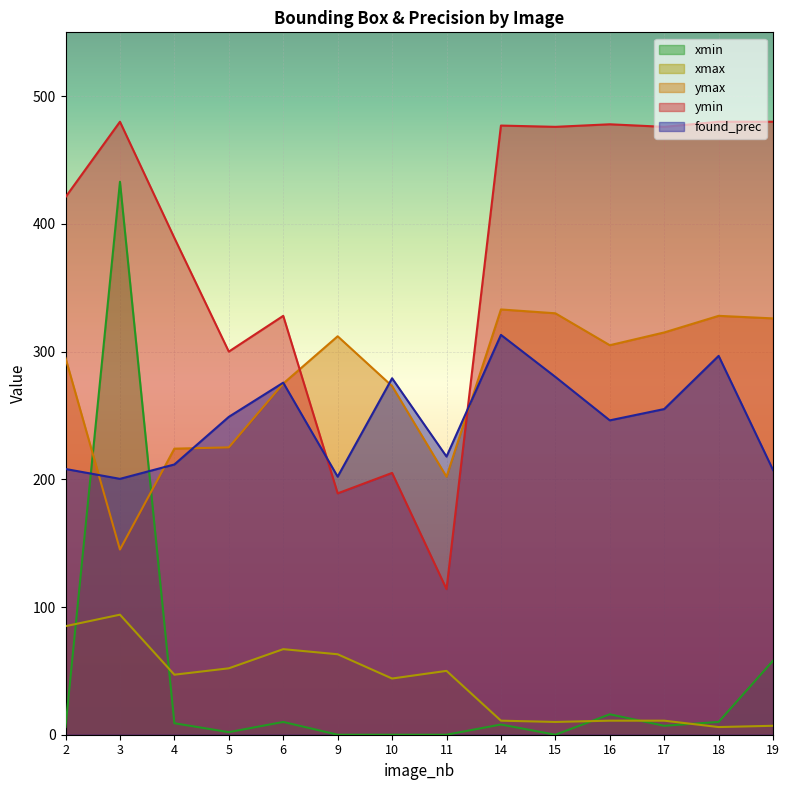

At which category does ymin reach its first local peak?

3